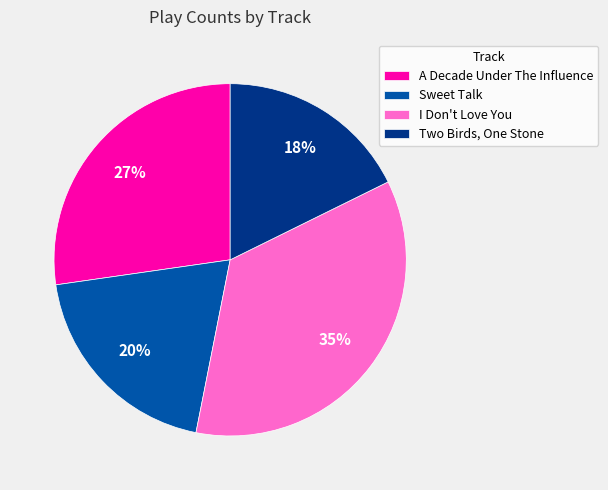

Is the sum of Two Birds, One Stone and Sweet Talk greater than half?

No